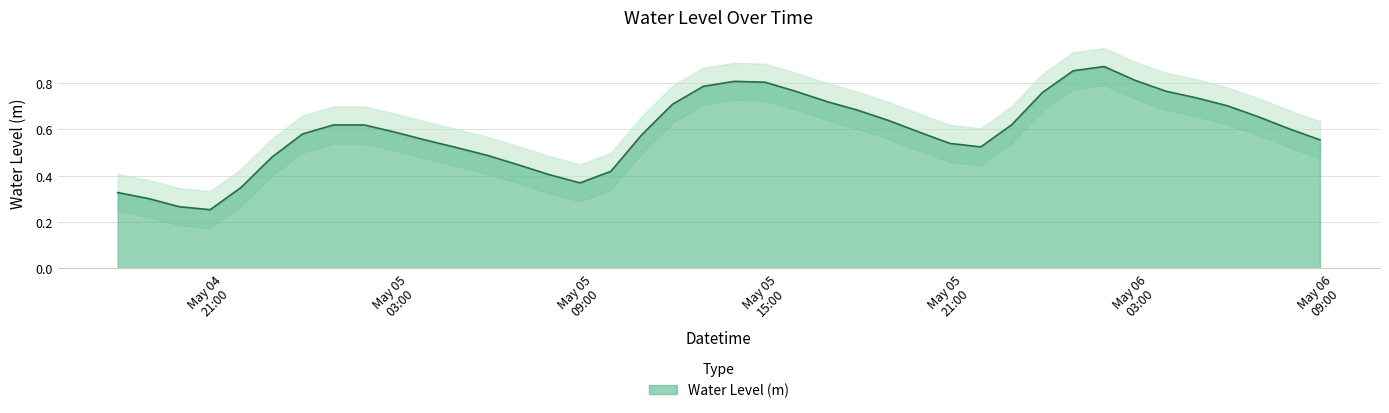

Reading left to right, extract all data points from this chart.

0.3	0.3	0.3	0.3	0.3	0.5	0.6	0.6	0.6	0.6	0.6	0.5	0.5	0.4	0.4	0.4	0.4	0.6	0.7	0.8	0.8	0.8	0.8	0.7	0.7	0.6	0.6	0.5	0.5	0.6	0.8	0.9	0.9	0.8	0.8	0.7	0.7	0.7	0.6	0.6